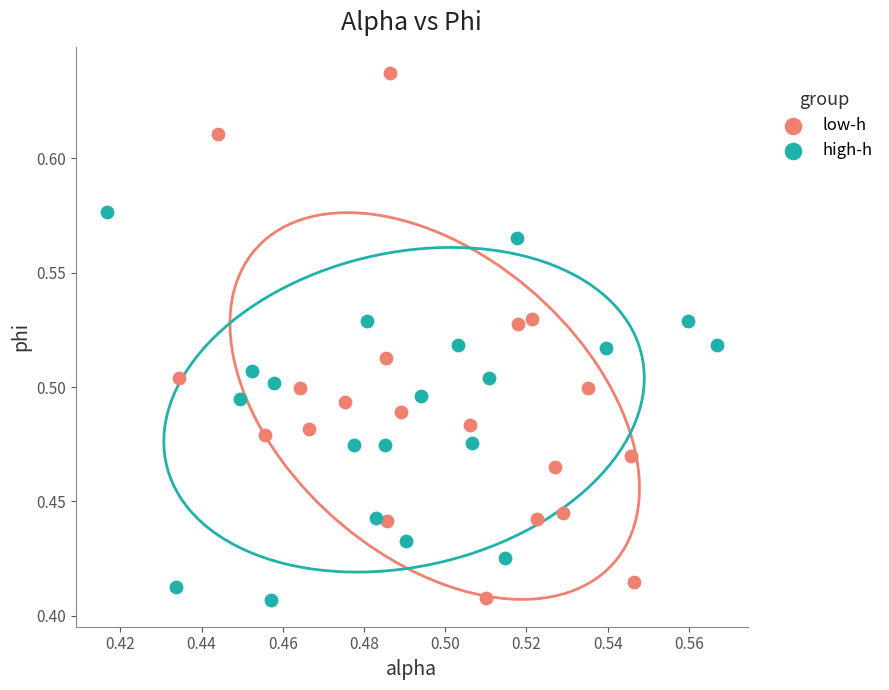

Which series reaches the maximum Y coordinate?

low-h